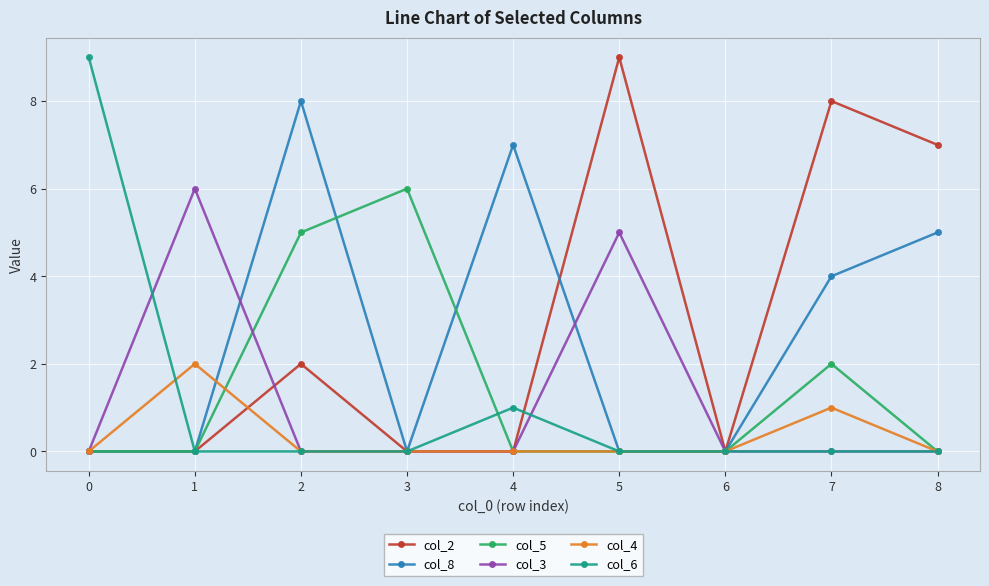

Is it true that col_6 equals 0 at 1?

True